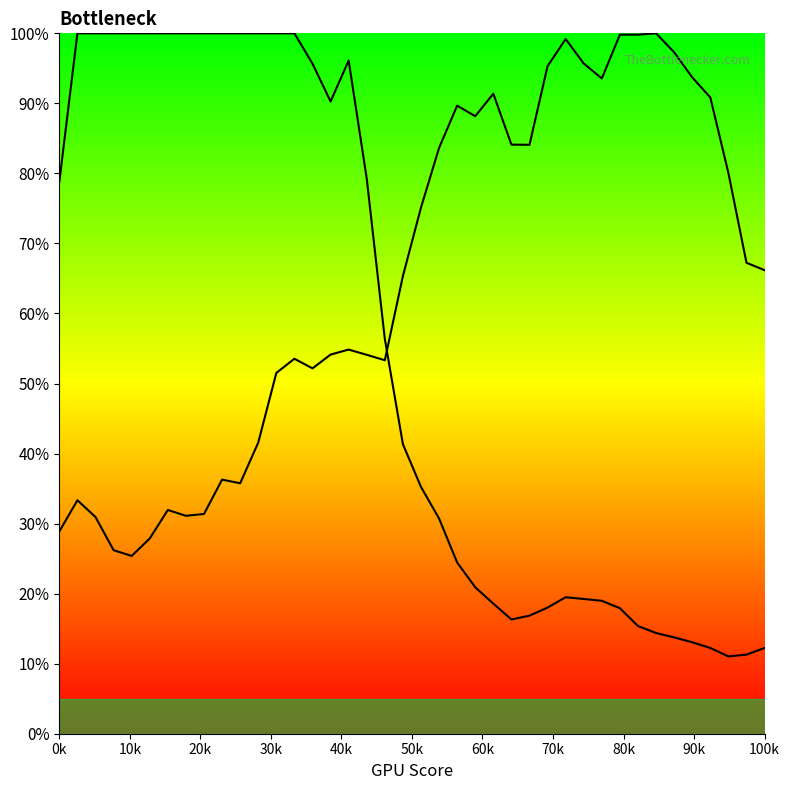

At which category does the chart reach its peak across all series?

10k